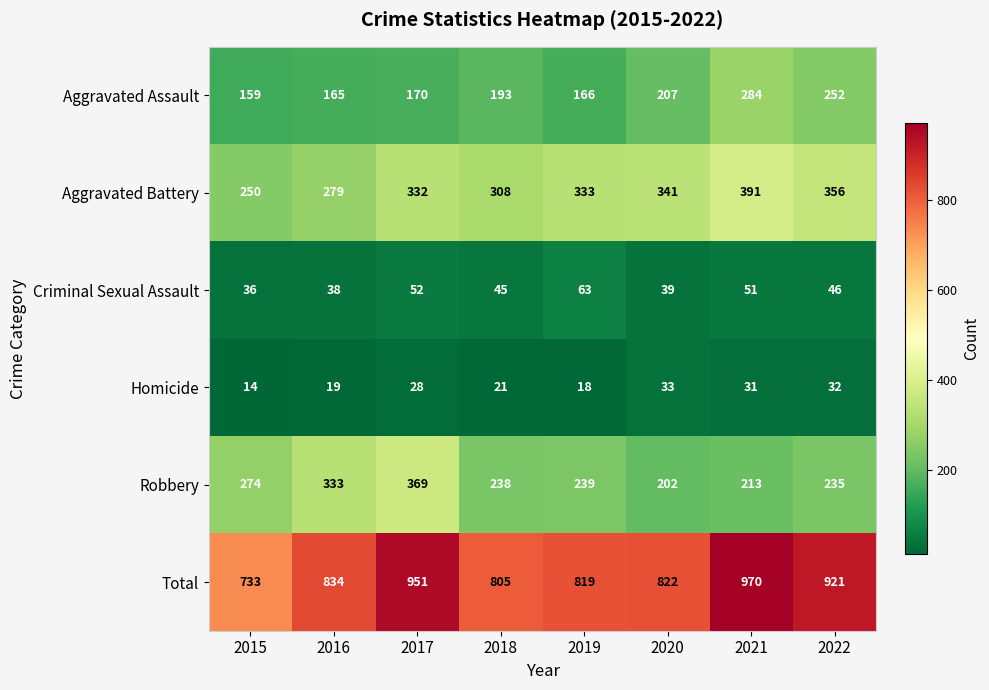

What is the sum of all Robbery values?

2103